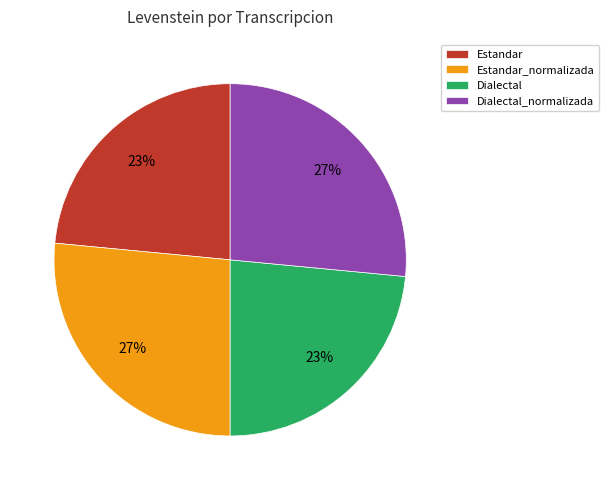

Count the number of slices in the pie.

4